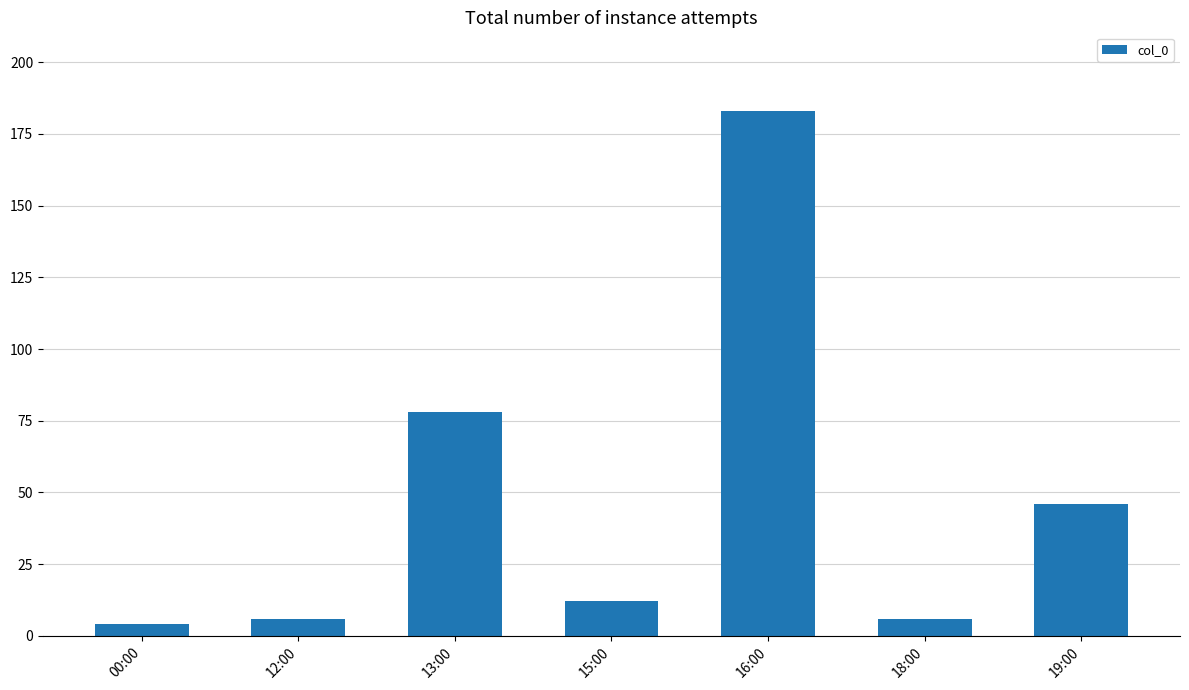

What is the difference between the second highest and second lowest values?

72